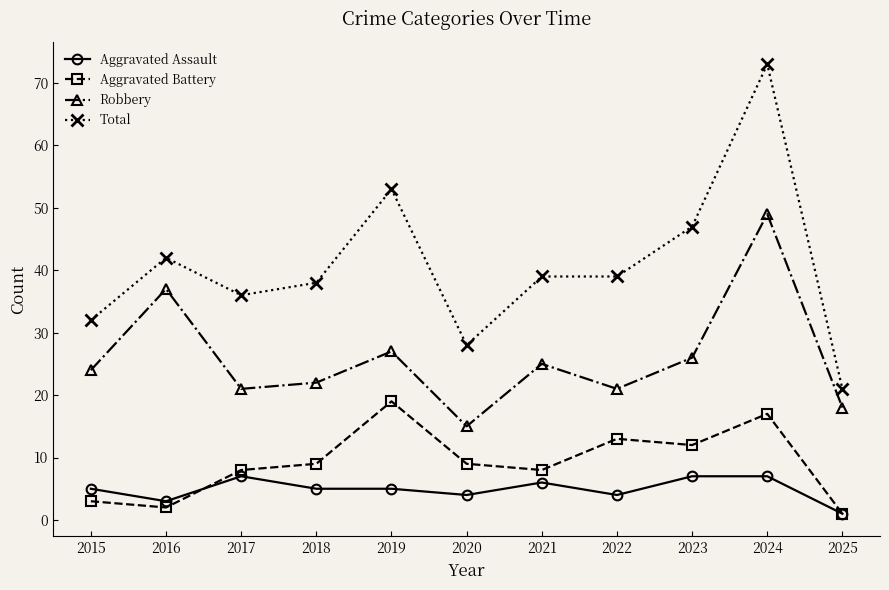

What is the spread (max minus min) of values at 2022?

35